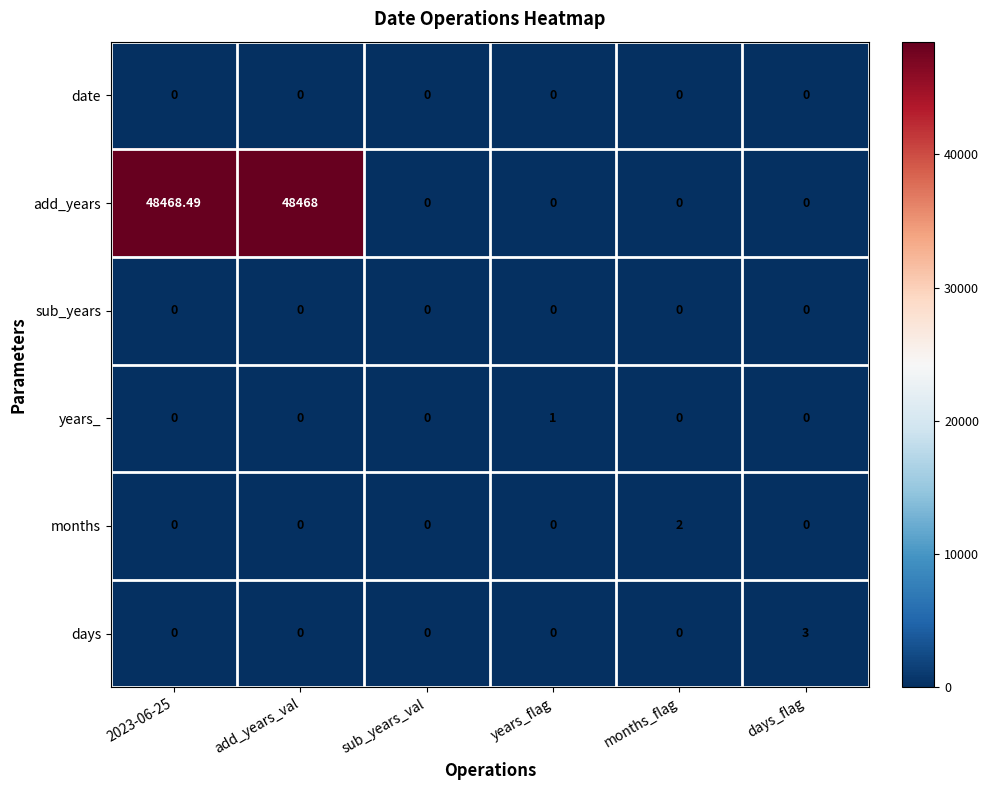

Which series has the largest total across all categories?

add_years